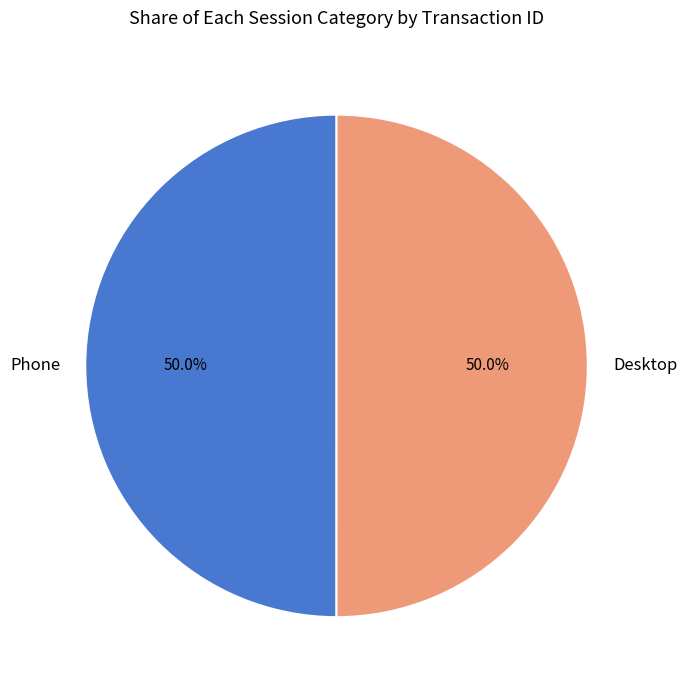

What is the ratio of the value at Desktop to the value at Phone?

1.0